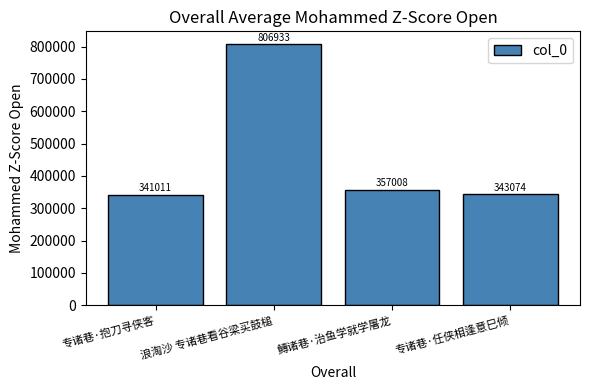

Which label corresponds to the largest value in the chart?

浪淘沙 专诸巷看谷梁买鼓槌